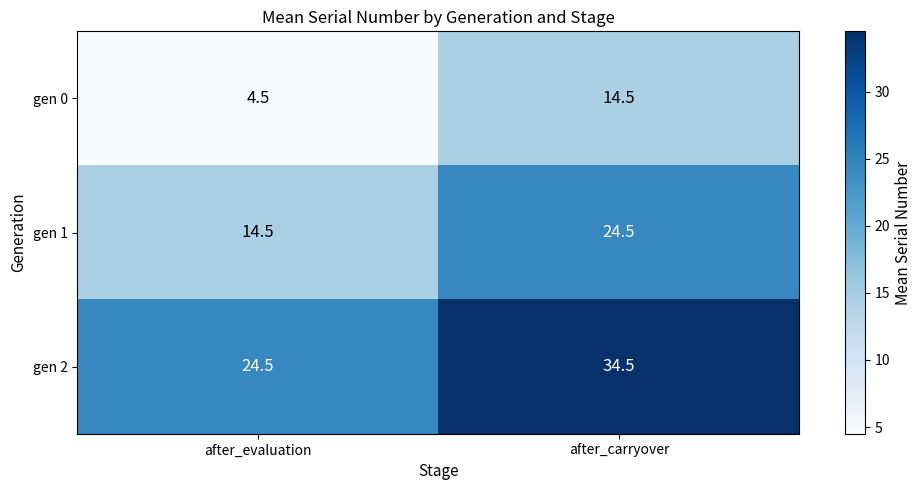

Rank the series by their average value, from highest to lowest.

gen 2, gen 1, gen 0